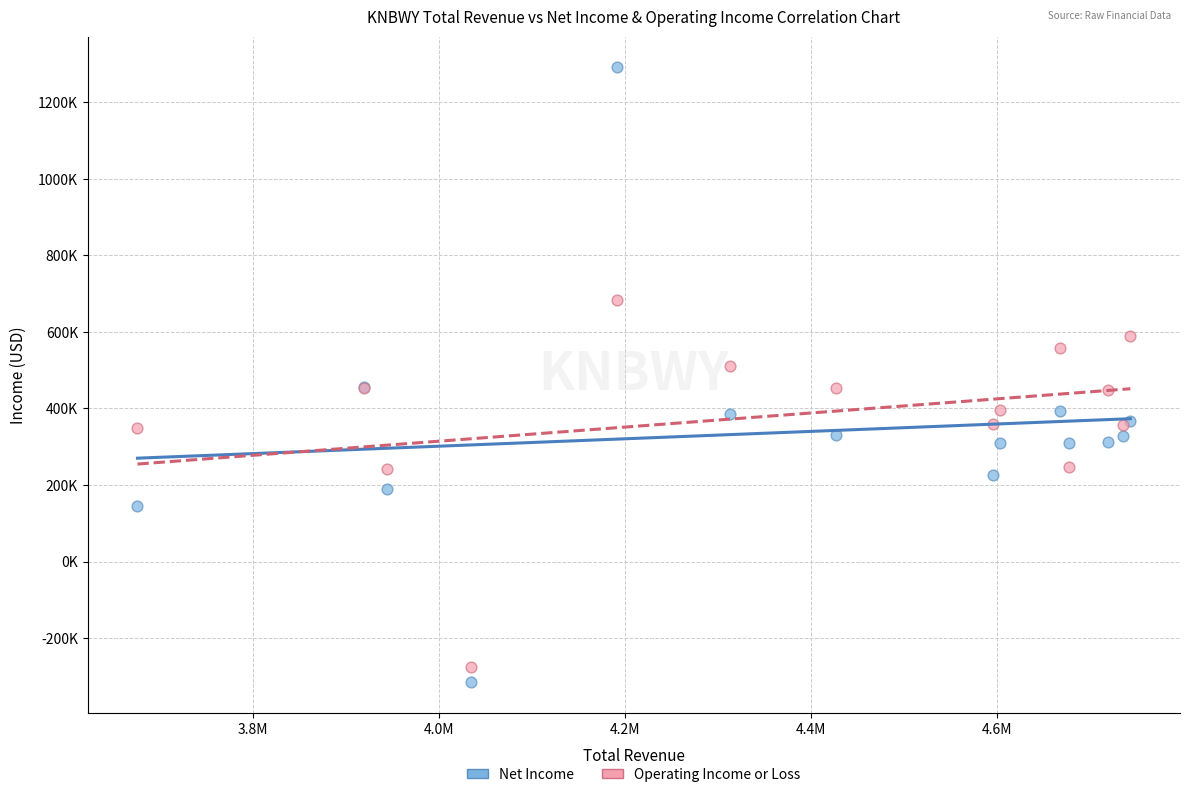

What are all the series names shown in the legend?

Net Income, Operating Income or Loss